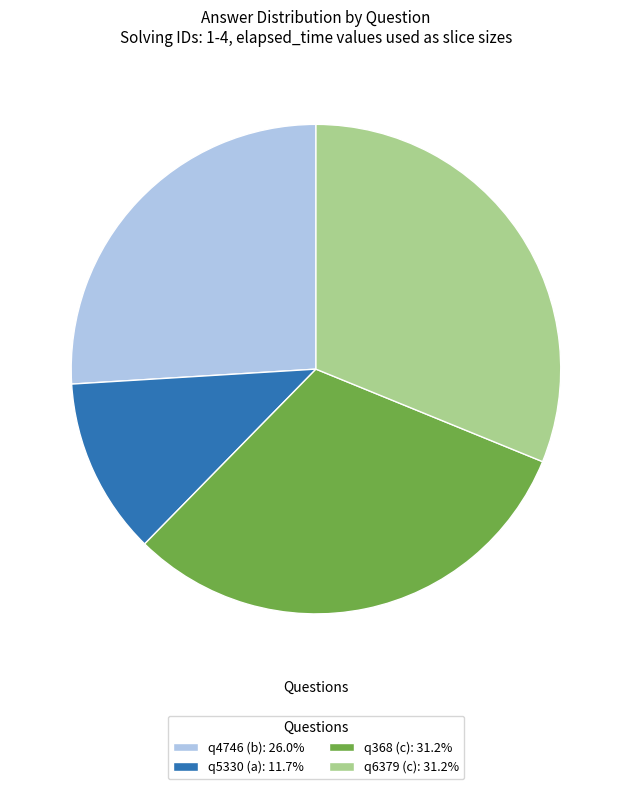

How many slices are in this pie chart?

4